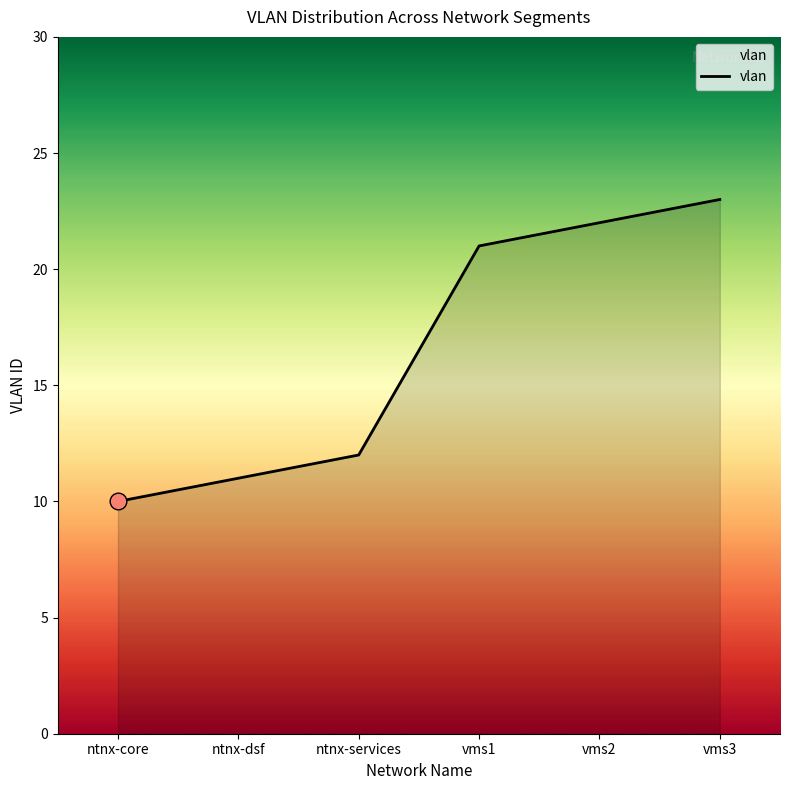

True or false: the data shows 6 at vms1.

False